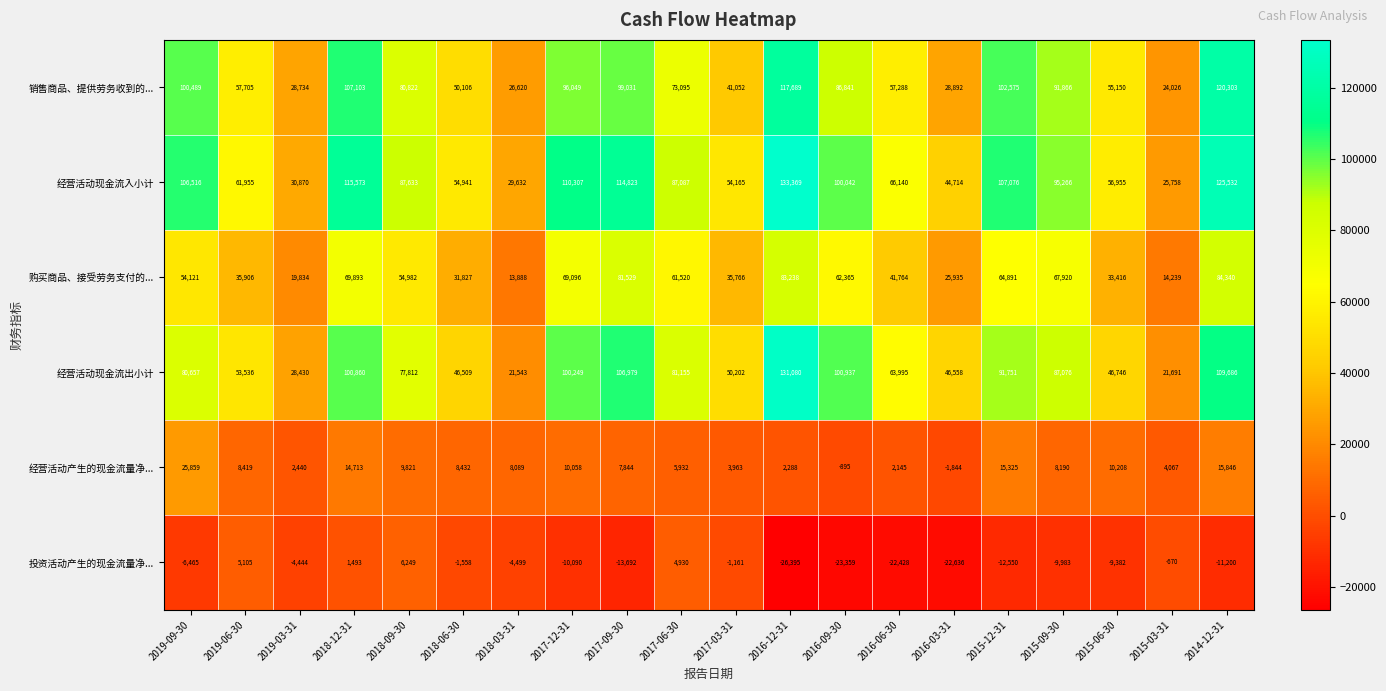

List the series in order of their peak value, highest first.

经营活动现金流入小计, 经营活动现金流出小计, 销售商品、提供劳务收到的..., 购买商品、接受劳务支付的..., 经营活动产生的现金流量净..., 投资活动产生的现金流量净...